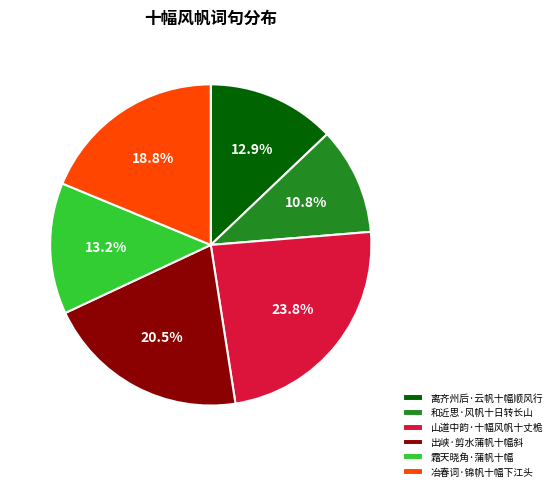

Is it true that 冶春词·锦帆十幅下江头 is 29% of the pie?

False